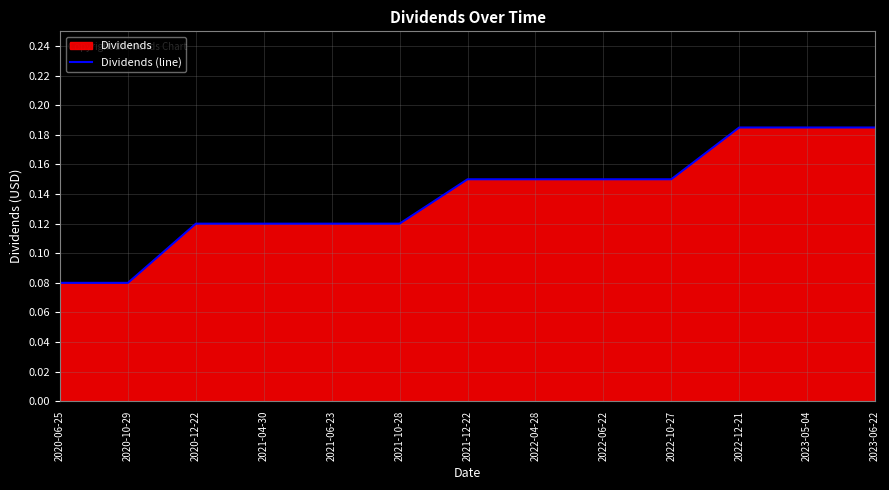

How many distinct data groups are displayed?

1